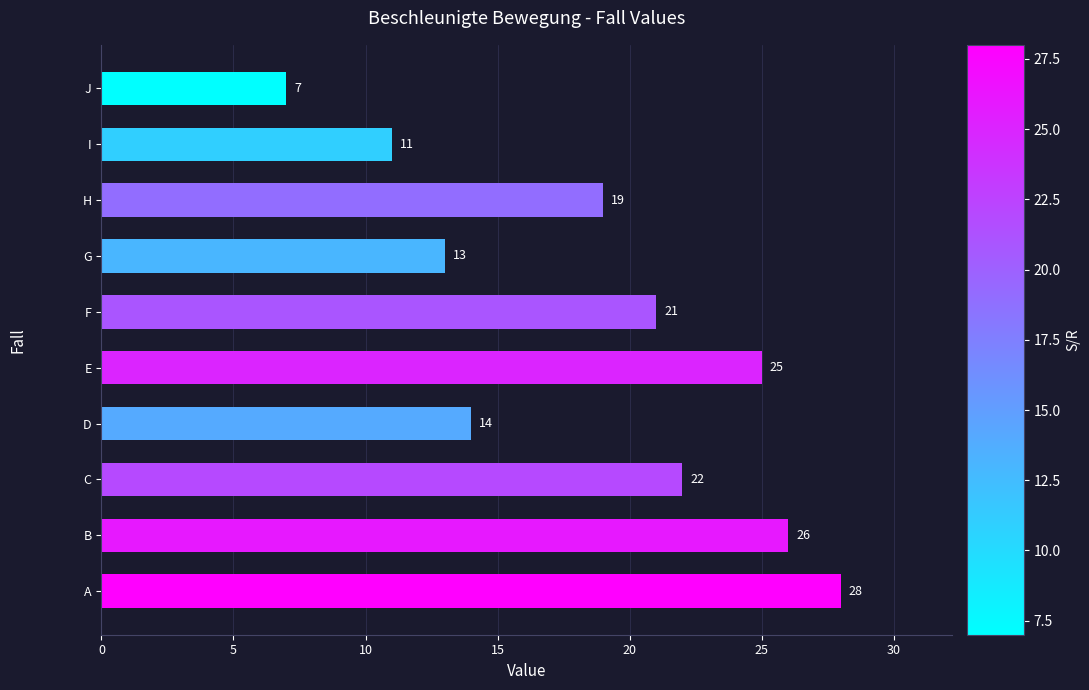

Reading bottom to top, list all the values displayed in this chart.

A=28	B=26	C=22	D=14	E=25	F=21	G=13	H=19	I=11	J=7